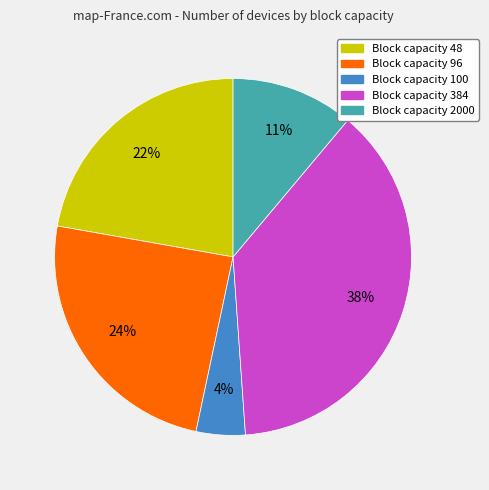

To the nearest percent, what is the average slice percentage?

20%